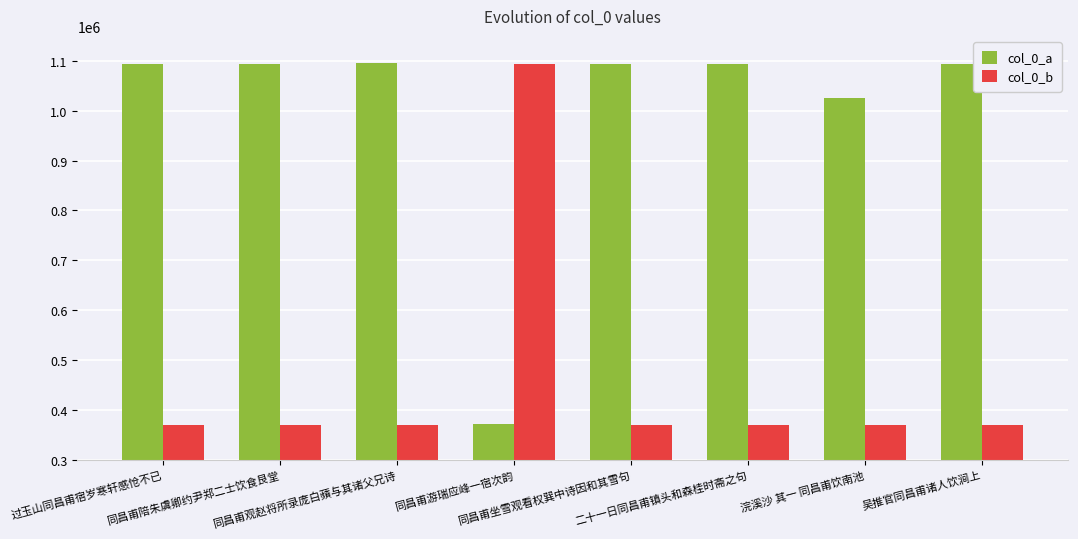

What is the minimum value for col_0_a?

371455